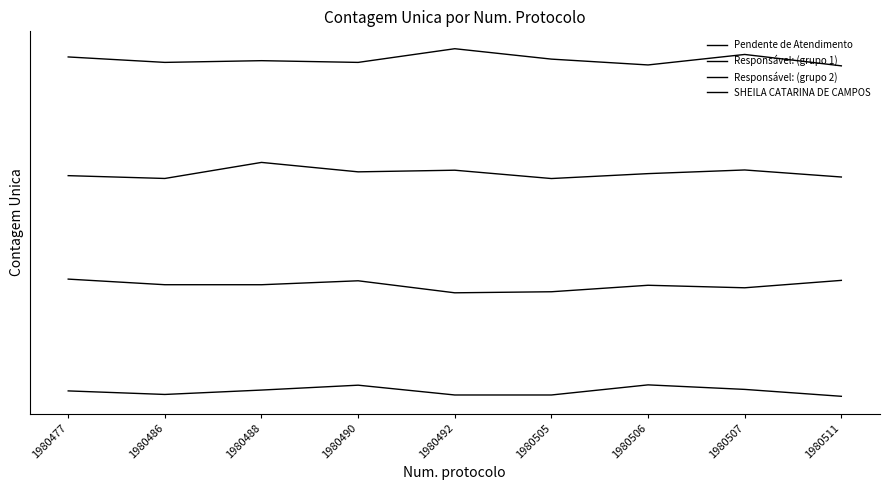

Reading left to right, extract all data points from this chart.

Pendente de Atendimento: 1.0	1.0	1.0	1.0	1.0	1.0	1.0	1.0	1.0
Responsável: (grupo 1): 1.3	1.3	1.3	1.3	1.3	1.3	1.3	1.3	1.3
Responsável: (grupo 2): 1.6	1.6	1.6	1.6	1.6	1.6	1.6	1.6	1.6
SHEILA CATARINA DE CAMPOS: 1.9	1.9	1.9	1.9	1.9	1.9	1.9	1.9	1.9